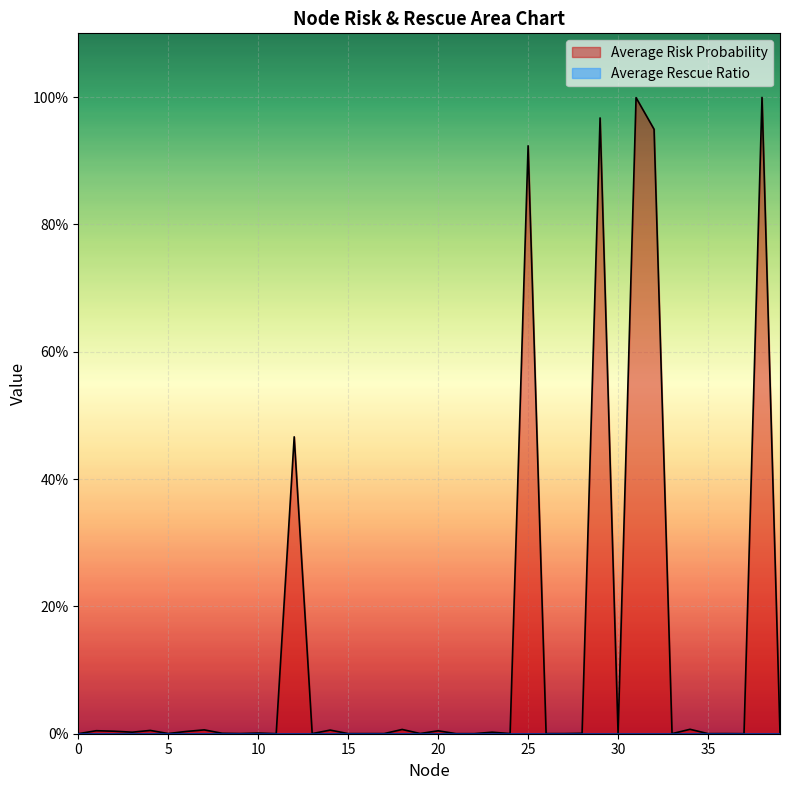

How many lines are shown in the chart?

1